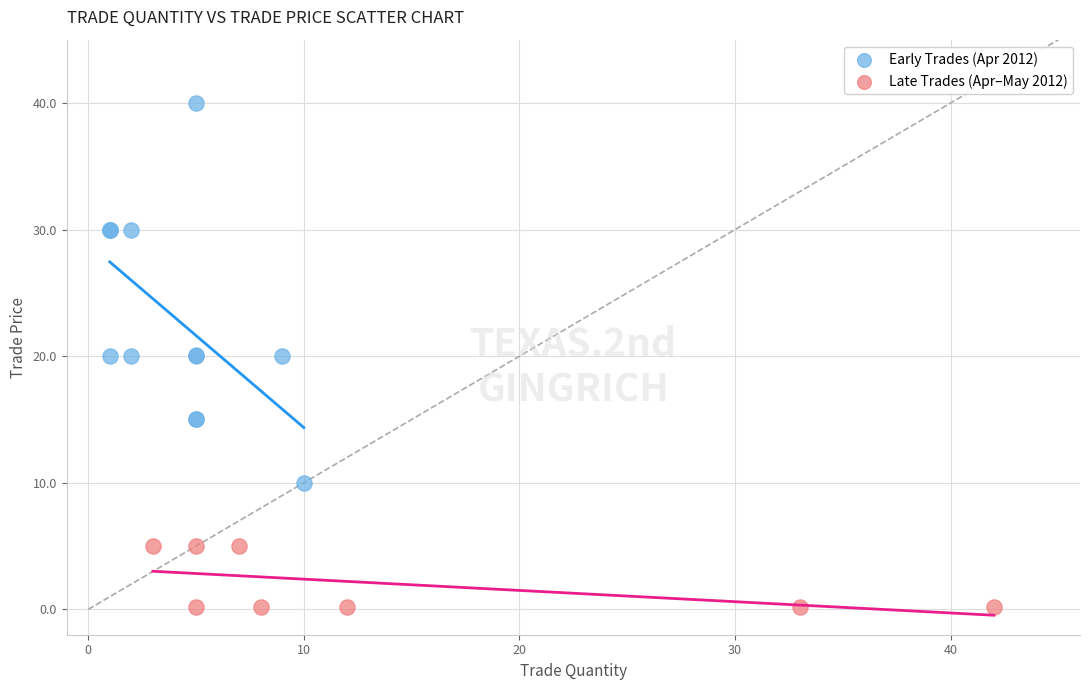

Which series contains the highest Y value?

Early Trades (Apr 2012)